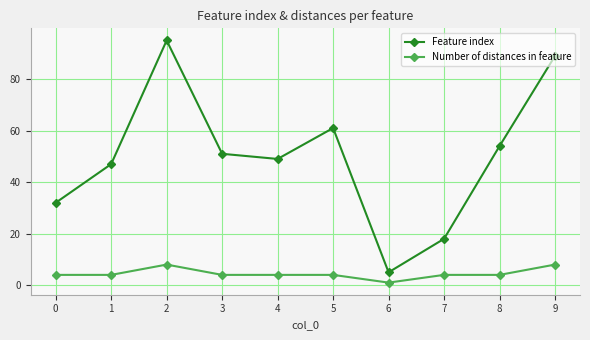

What is the sum of all Feature index values?

501